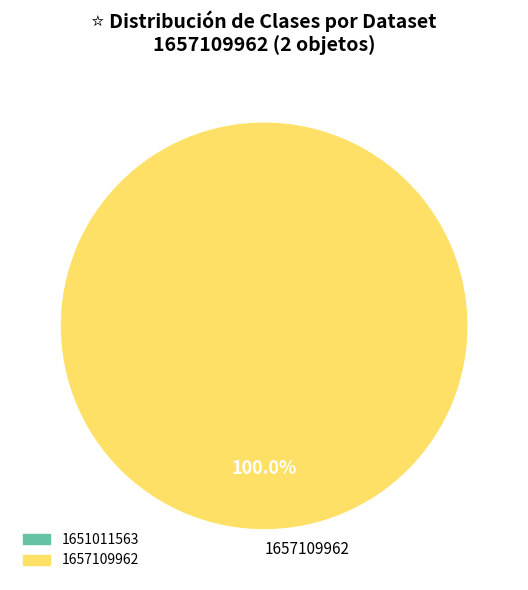

Which category accounts for the majority?

1657109962